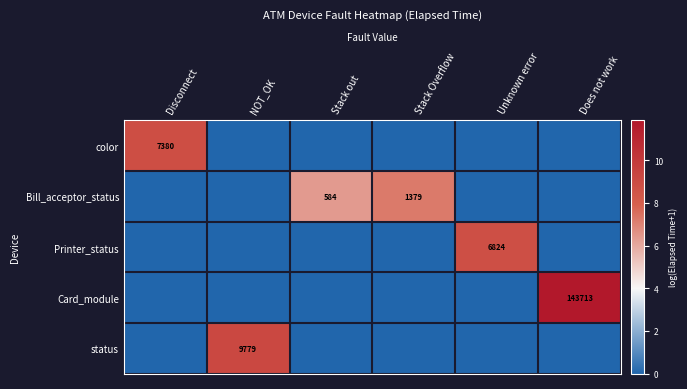

Is it true that status equals 9779 at NOT_OK?

True